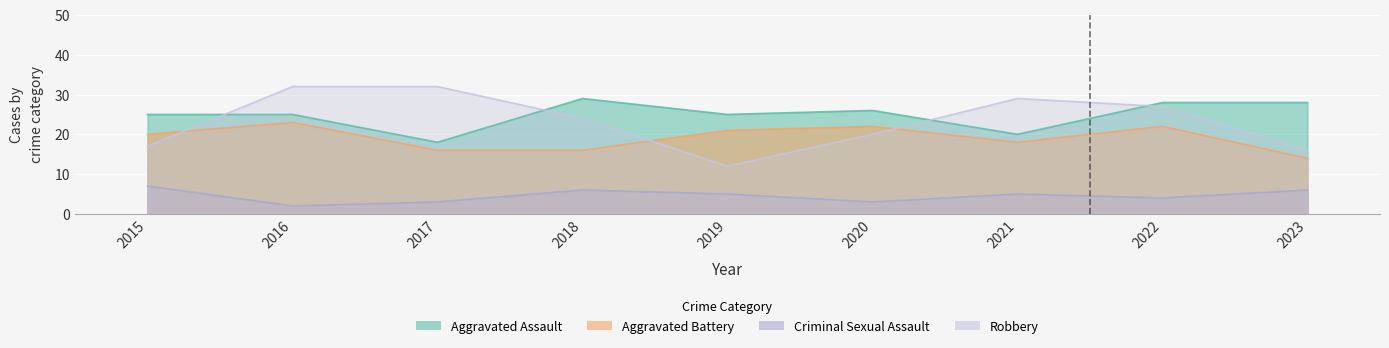

Reading left to right, transcribe all the data shown in this chart.

Aggravated Assault: 25	25	18	29	25	26	20	28	28
Aggravated Battery: 20	23	16	16	21	22	18	22	14
Criminal Sexual Assault: 7	2	3	6	5	3	5	4	6
Robbery: 17	32	32	24	12	20	29	27	16